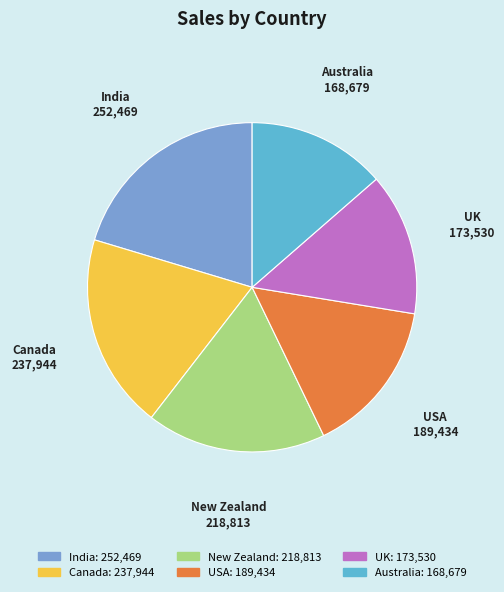

Which category has the biggest portion of the pie?

India